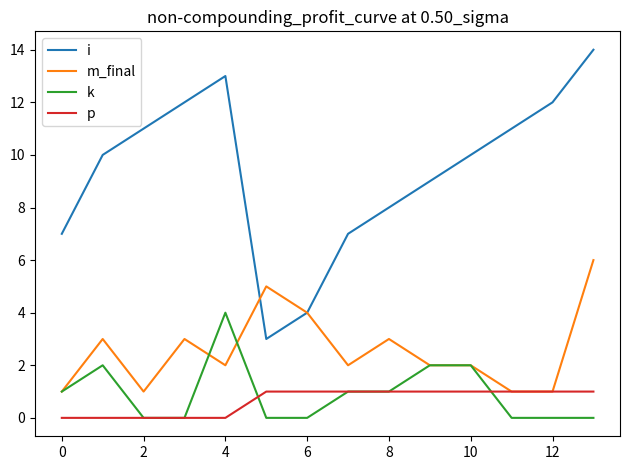

Which series has the largest total across all categories?

i